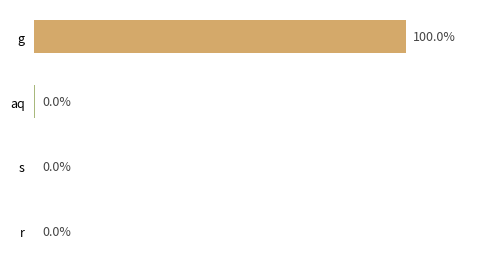

At which label is the value closest to 49?

aq